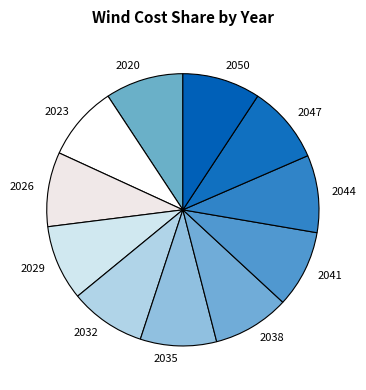

Does 2032 represent more than half of the total?

No